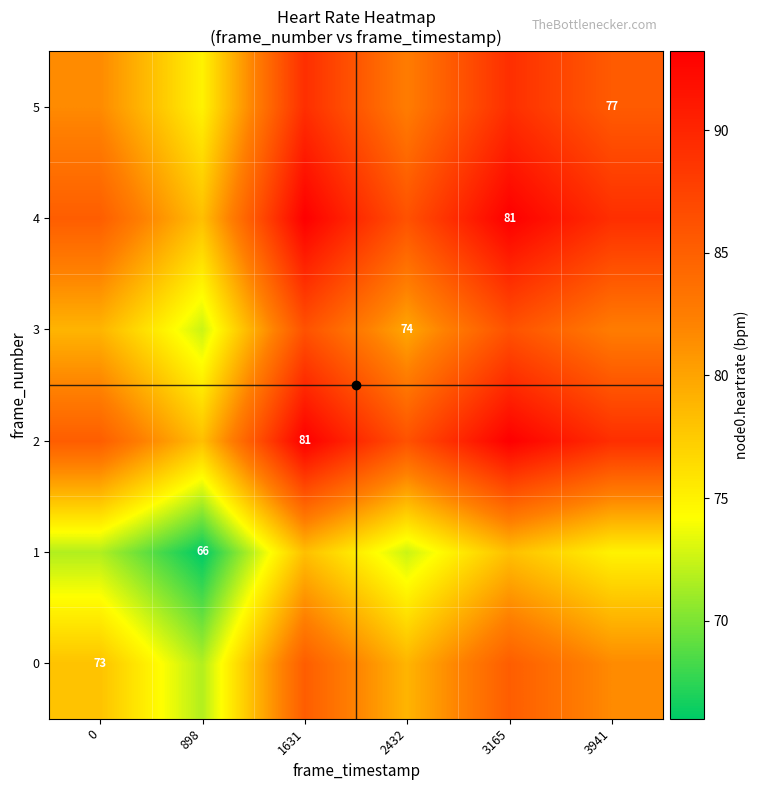

List the series in order of their peak value, lowest first.

1, 0, 3, 5, 2, 4